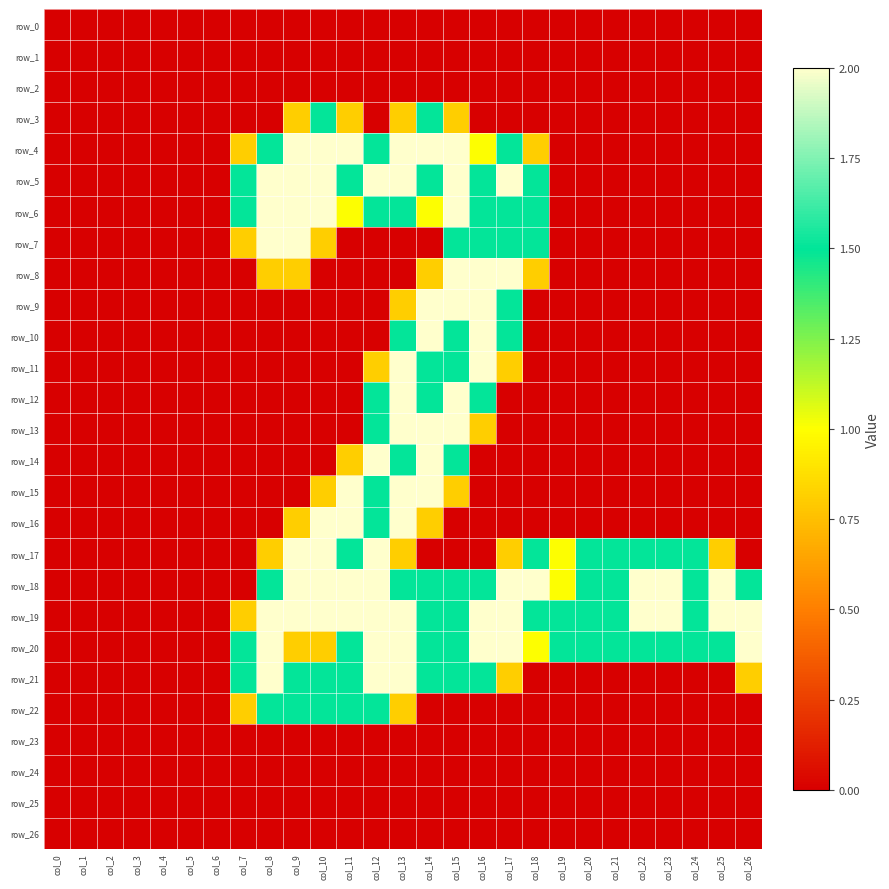

What is the sum of all row_19 values?

35.3